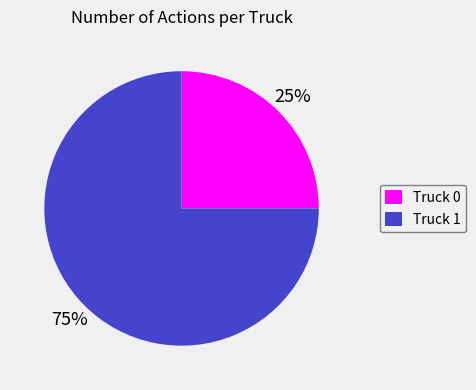

Combined, do Truck 1 and Truck 0 account for over 50%?

Yes